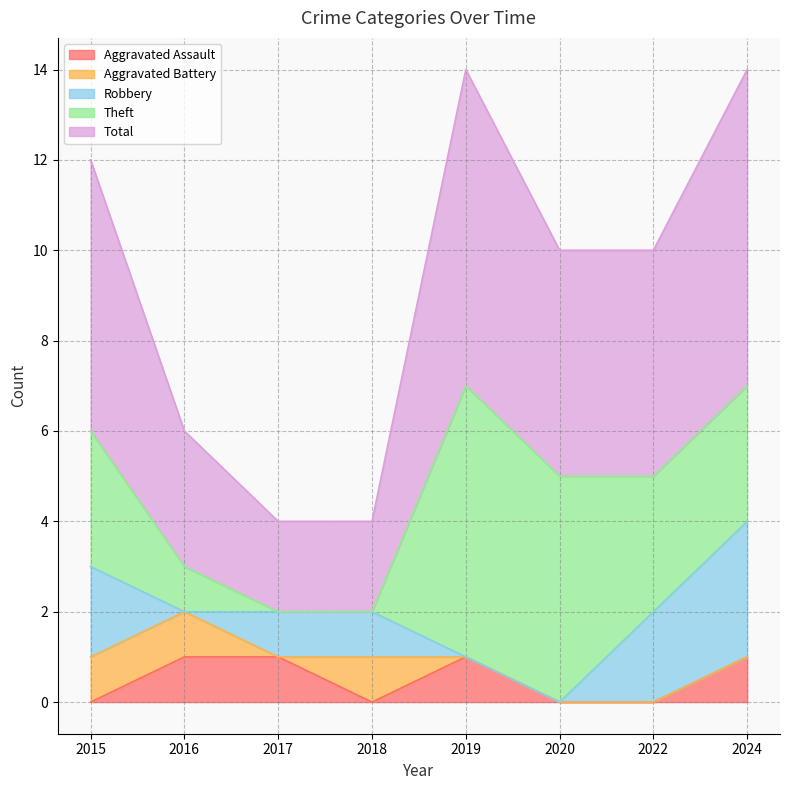

At which category does Robbery reach its first local valley?

2016